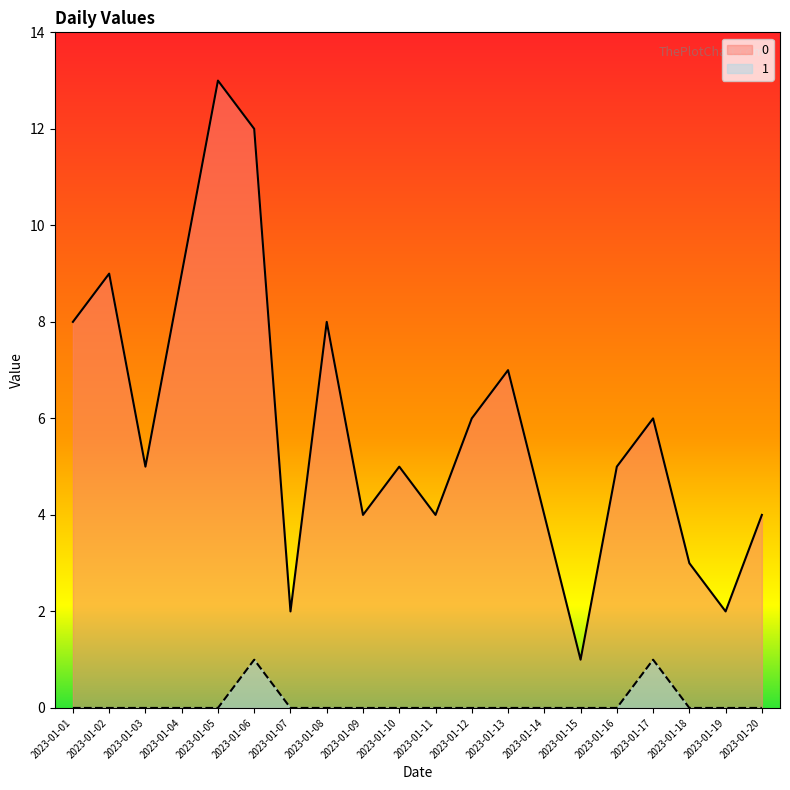

What is the total value across all series at 2023-01-17?

7